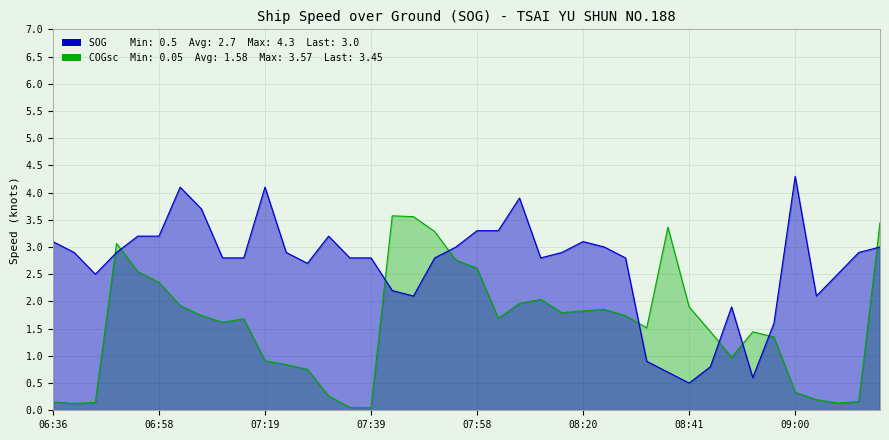

Reading left to right, what are all the values shown in this chart?

SOG: 06:36=3.1	06:40=2.9	06:44=2.5	06:48=2.9	06:54=3.2	06:58=3.2	07:02=4.1	07:06=3.7	07:10=2.8	07:14=2.8	07:19=4.1	07:21=2.9	07:25=2.7	07:30=3.2	07:35=2.8	07:39=2.8	07:42=2.2	07:46=2.1	07:51=2.8	07:55=3.0	07:58=3.3	08:03=3.3	08:07=3.9	08:12=2.8	08:17=2.9	08:20=3.1	08:24=3.0	08:29=2.8	08:32=0.9	08:37=0.7	08:41=0.5	08:44=0.8	08:48=1.9	08:53=0.6	08:54=1.6	09:00=4.3	09:05=2.1	09:10=2.5	09:13=2.9	09:17=3.0
COG_scaled: 06:36=0.2	06:40=0.1	06:44=0.1	06:48=3.1	06:54=2.5	06:58=2.4	07:02=1.9	07:06=1.7	07:10=1.6	07:14=1.7	07:19=0.9	07:21=0.8	07:25=0.8	07:30=0.3	07:35=0.1	07:39=0.0	07:42=3.6	07:46=3.6	07:51=3.3	07:55=2.8	07:58=2.6	08:03=1.7	08:07=2.0	08:12=2.0	08:17=1.8	08:20=1.8	08:24=1.9	08:29=1.7	08:32=1.5	08:37=3.4	08:41=1.9	08:44=1.4	08:48=1.0	08:53=1.4	08:54=1.3	09:00=0.3	09:05=0.2	09:10=0.1	09:13=0.2	09:17=3.4